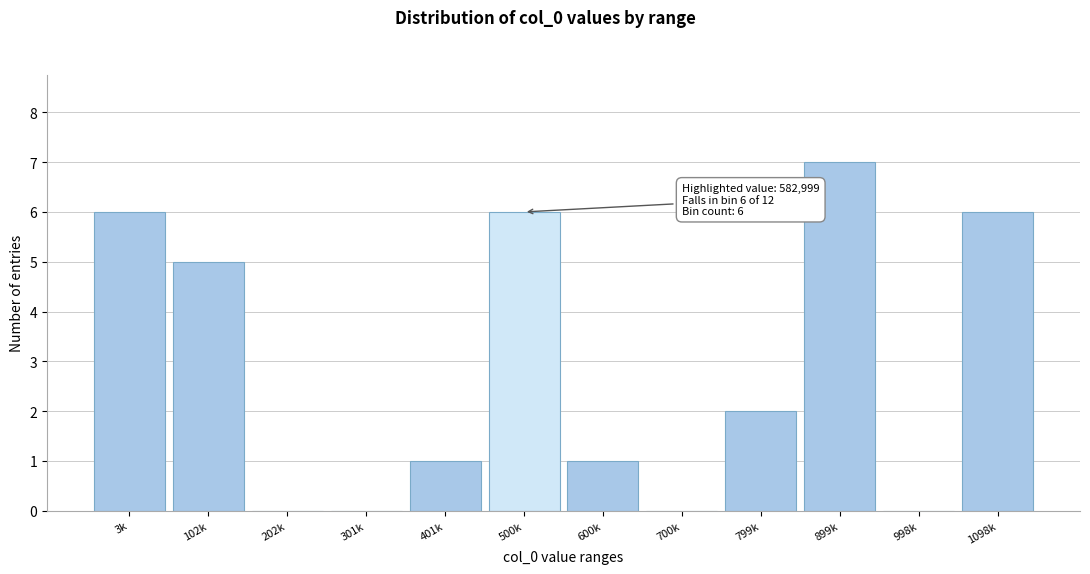

Reading right to left, extract all data points from this chart.

1098k=6	998k=0	899k=7	799k=2	700k=0	600k=1	500k=6	401k=1	301k=0	202k=0	102k=5	3k=6